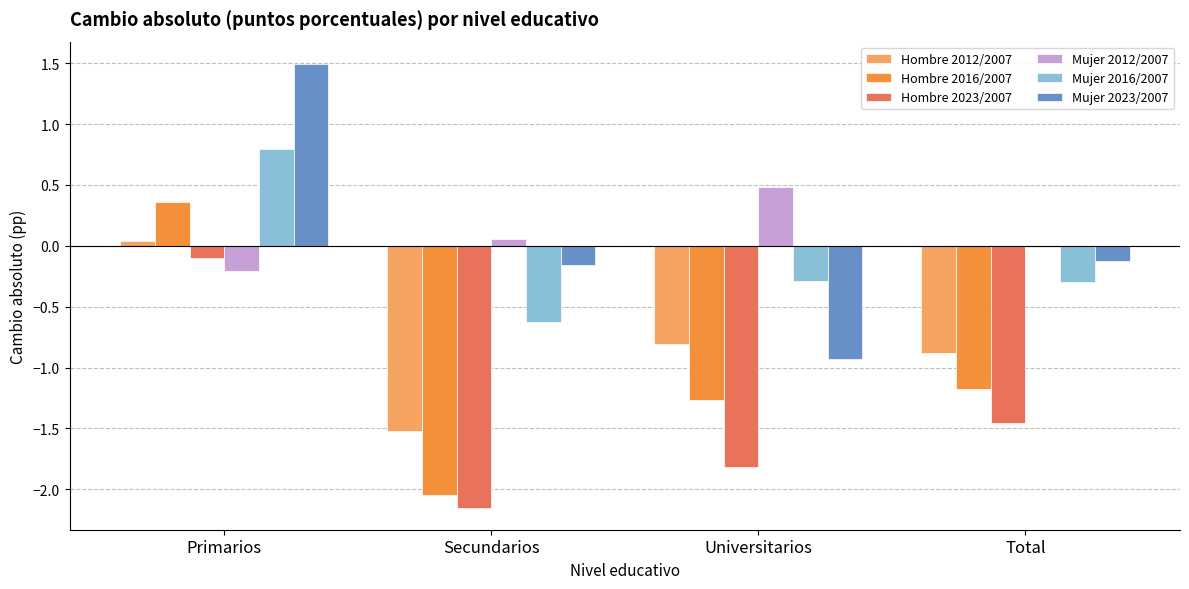

What is the maximum value for Mujer 2016/2007?

0.8